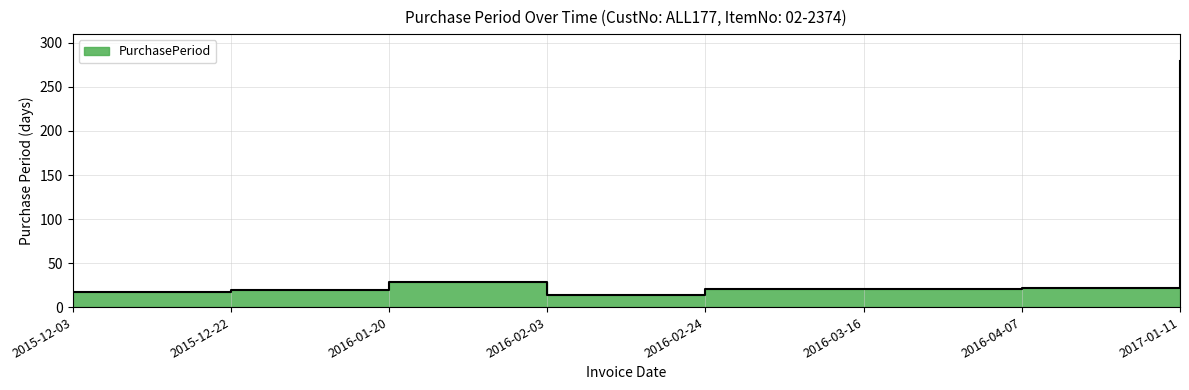

Approximately how many times larger is the value at 2016-04-07 compared to 2015-12-03?

1.3